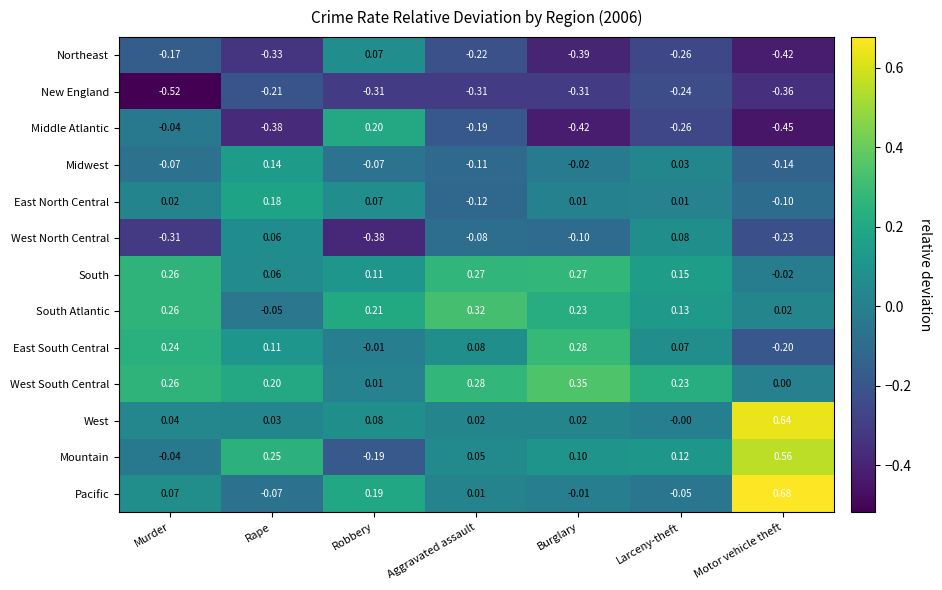

Which series has the largest total across all categories?

West South Central